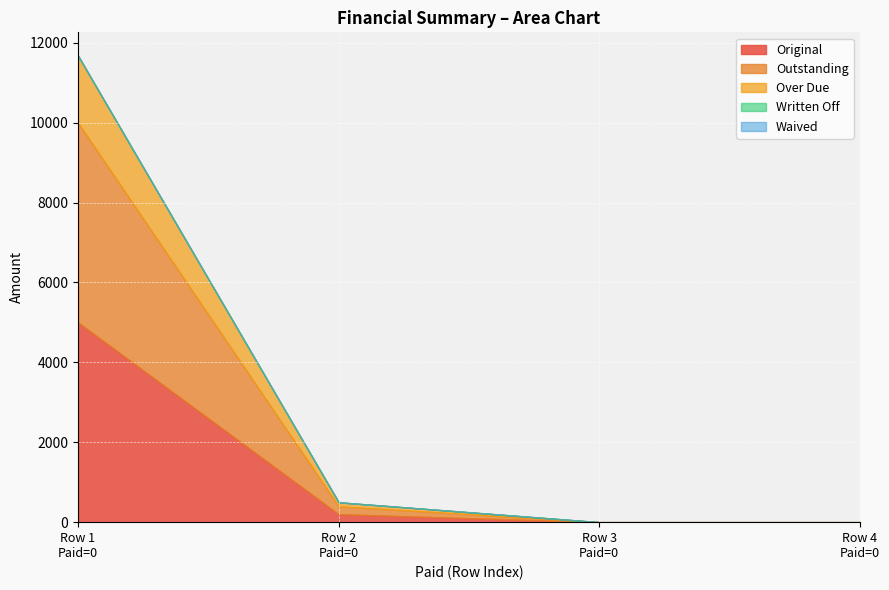

Which series changed the most between 0 and 0?

Original